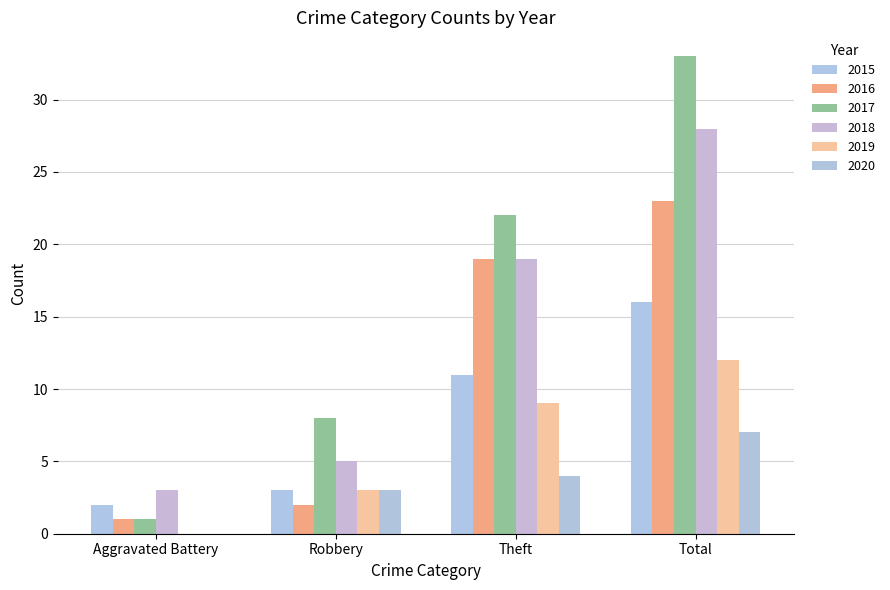

How many groups of bars are there?

4